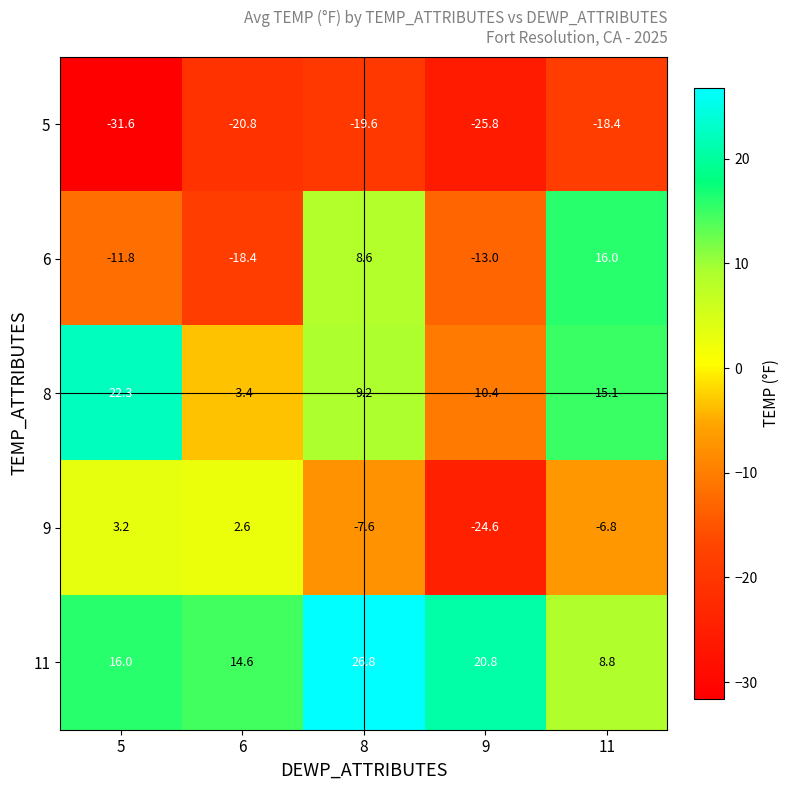

Reading left to right, transcribe all the data shown in this chart.

5: -31.6	-20.8	-19.6	-25.8	-18.4
6: -11.8	-18.4	8.6	-13.0	16.0
8: 22.3	-3.4	9.2	-10.4	15.1
9: 3.2	2.6	-7.6	-24.6	-6.8
11: 16.0	14.6	26.8	20.8	8.8